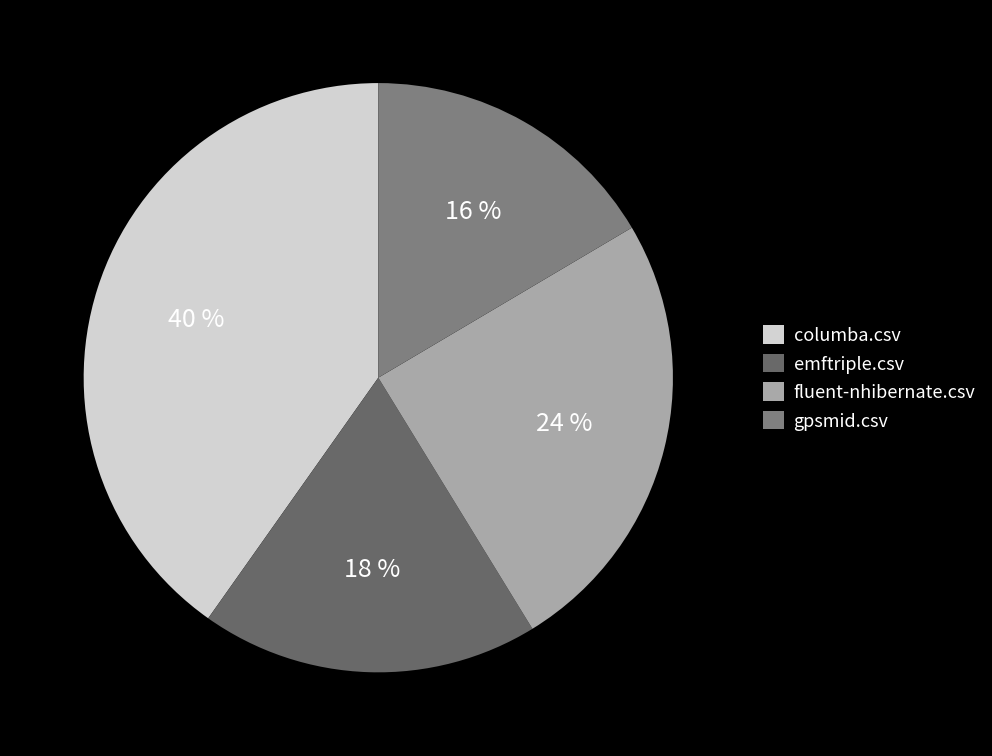

Rank the categories by value from highest to lowest.

columba.csv, fluent-nhibernate.csv, emftriple.csv, gpsmid.csv